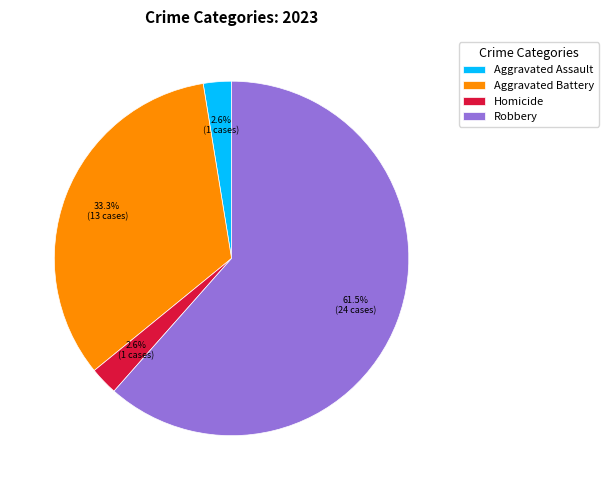

What percentage is NOT represented by Robbery?

38.5%